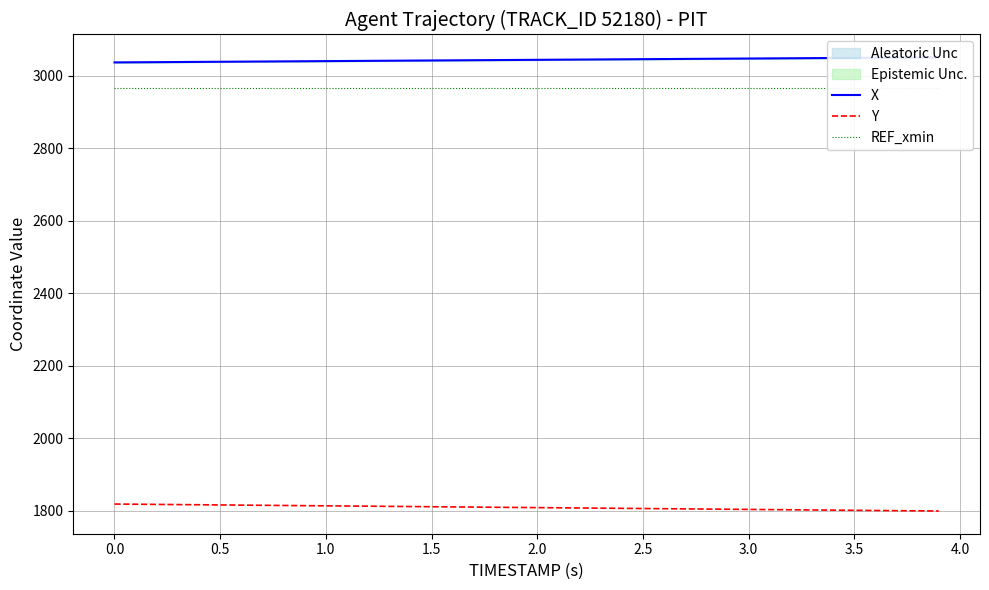

The value of REF_xmin at 1.5 is 2964.8. True or false?

True